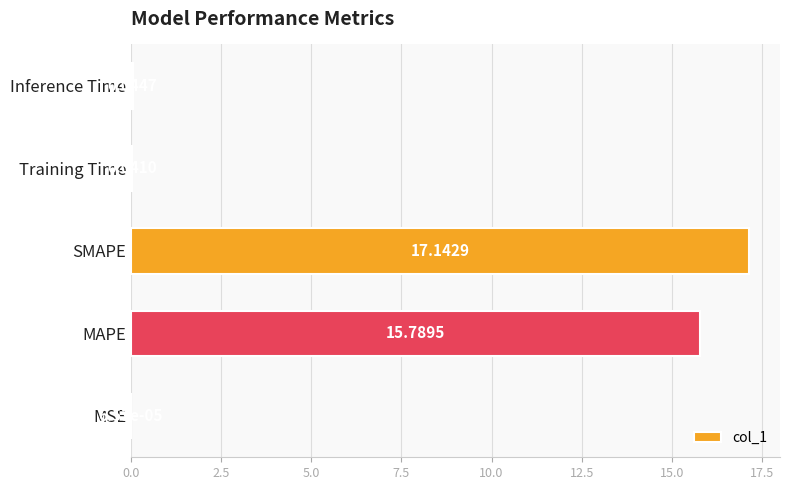

Which category has the highest value across all series?

SMAPE